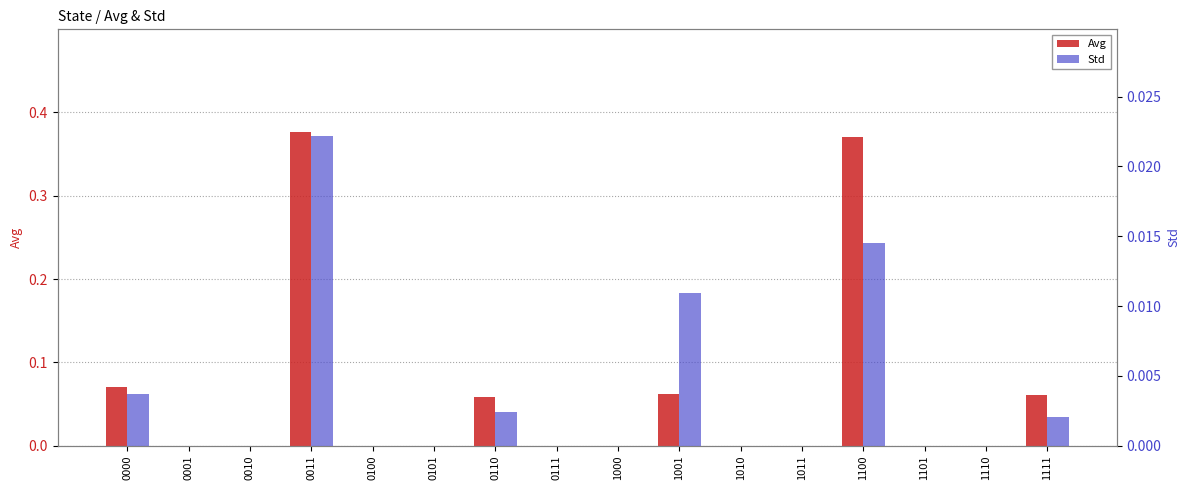

List the series in order of their overall mean, highest first.

Avg, Std